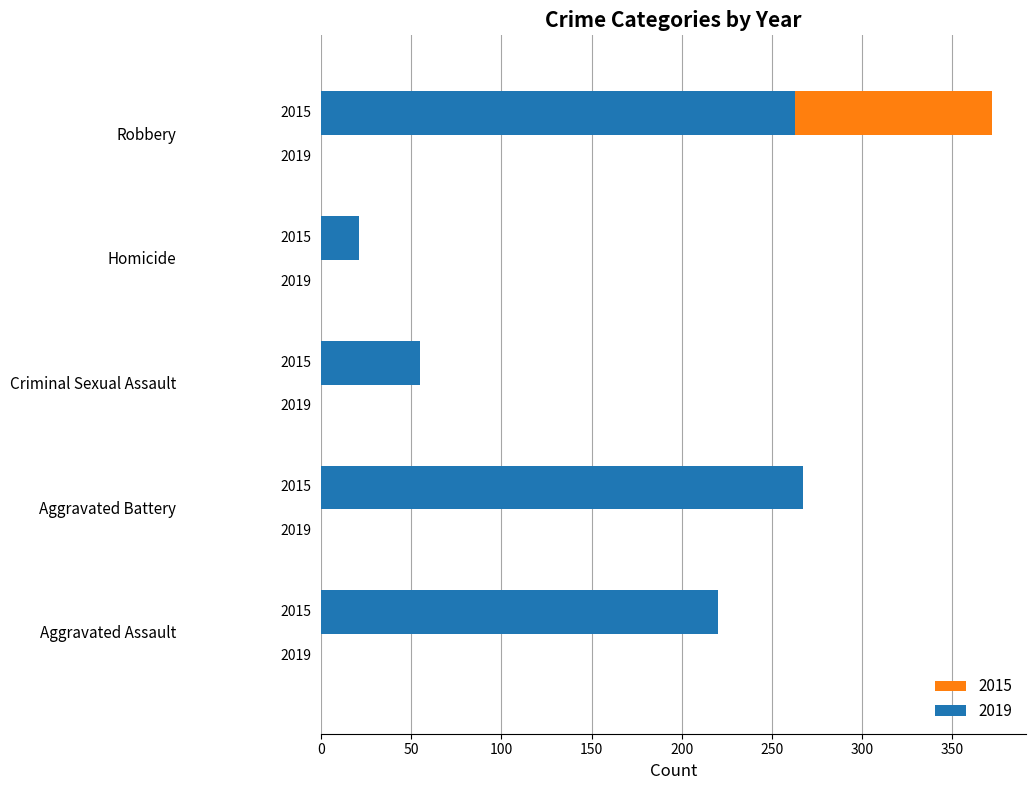

List the series in order of their overall mean, lowest first.

2019, 2015